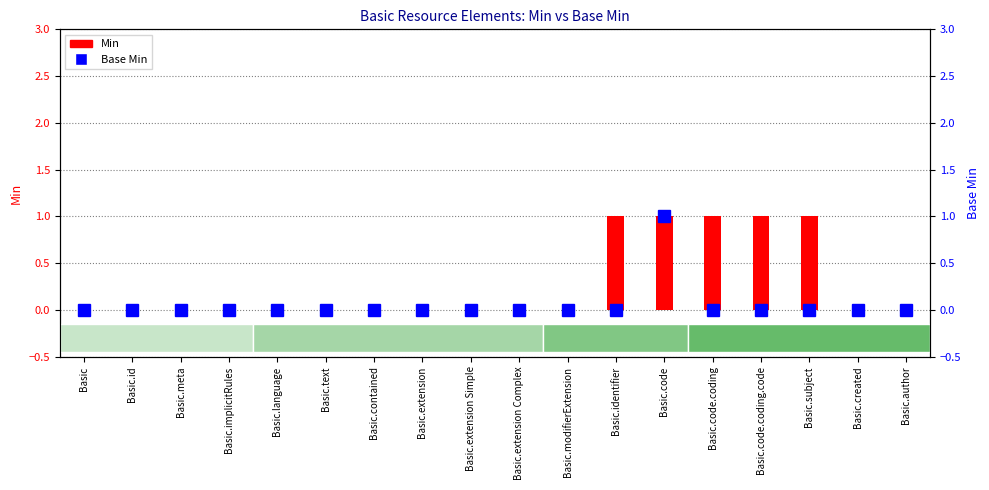

Which category has the lowest value across all series?

Basic